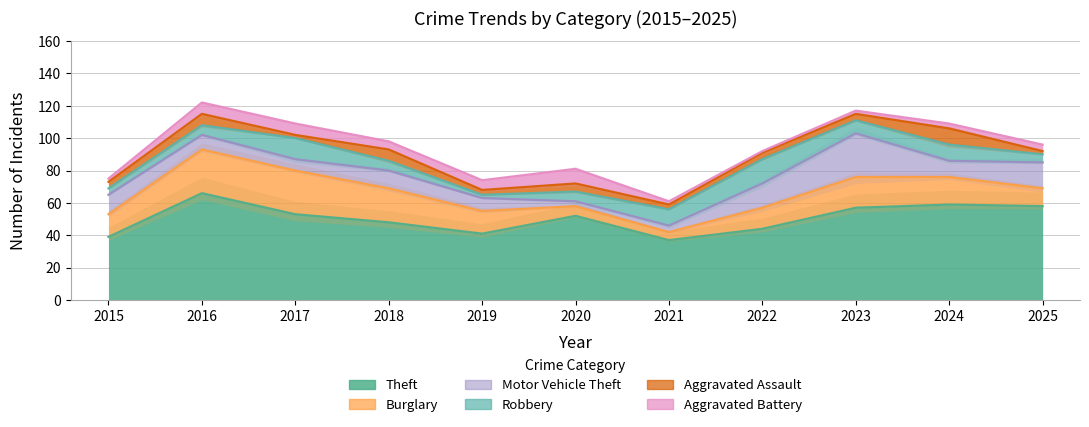

Does the chart display data point markers on the line(s)?

No